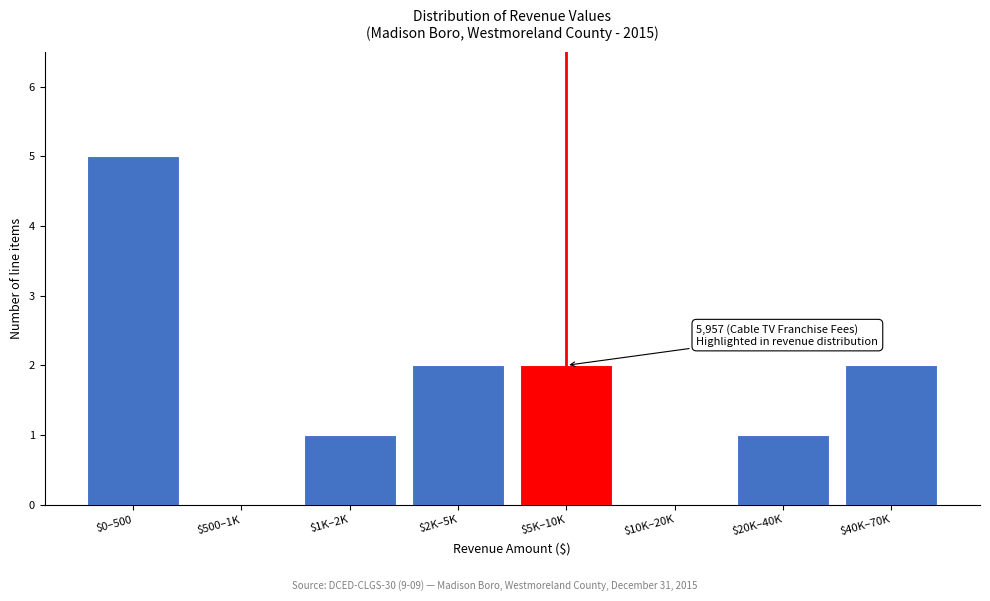

True or false: the data shows 3 at $40K–70K.

False